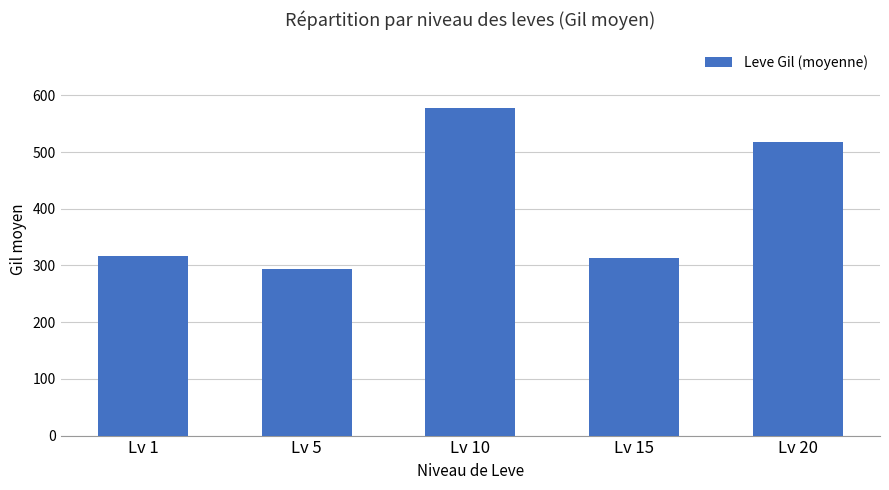

What is the greatest value displayed?

578